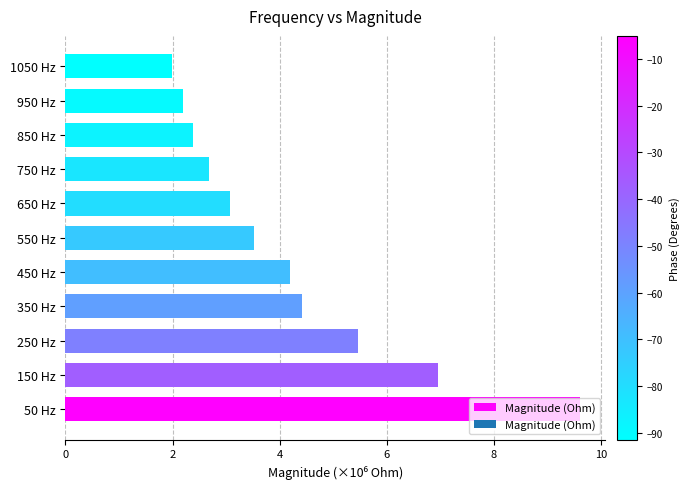

The chart shows a value of 9.6 at 50 Hz. True or false?

True